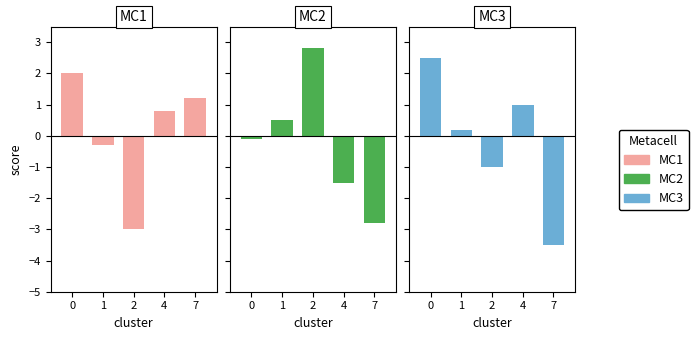

What is the value of the MC3 bar at the 2nd from the left?

0.2